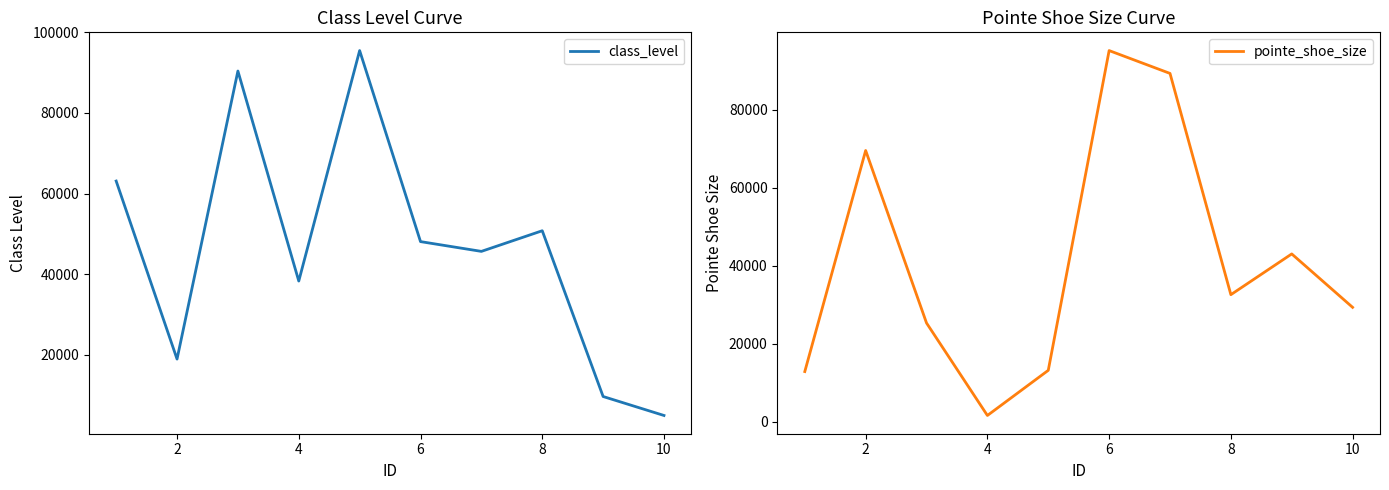

What is the lowest value of the class_level series?

4965